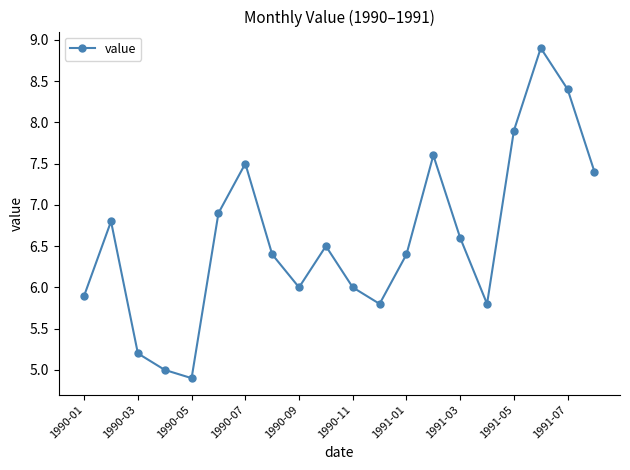

What is the minimum value shown in the chart?

4.9